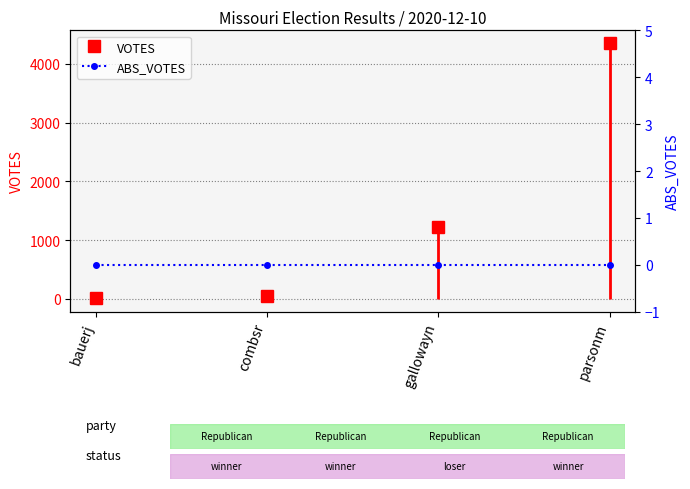

What is the value of the 4th point from the left?

4351